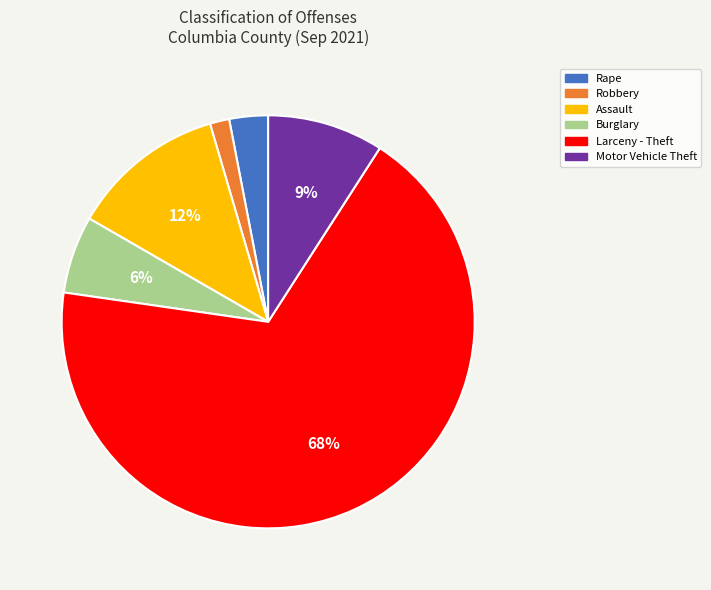

Do Burglary and Rape together represent more than half of the pie?

No